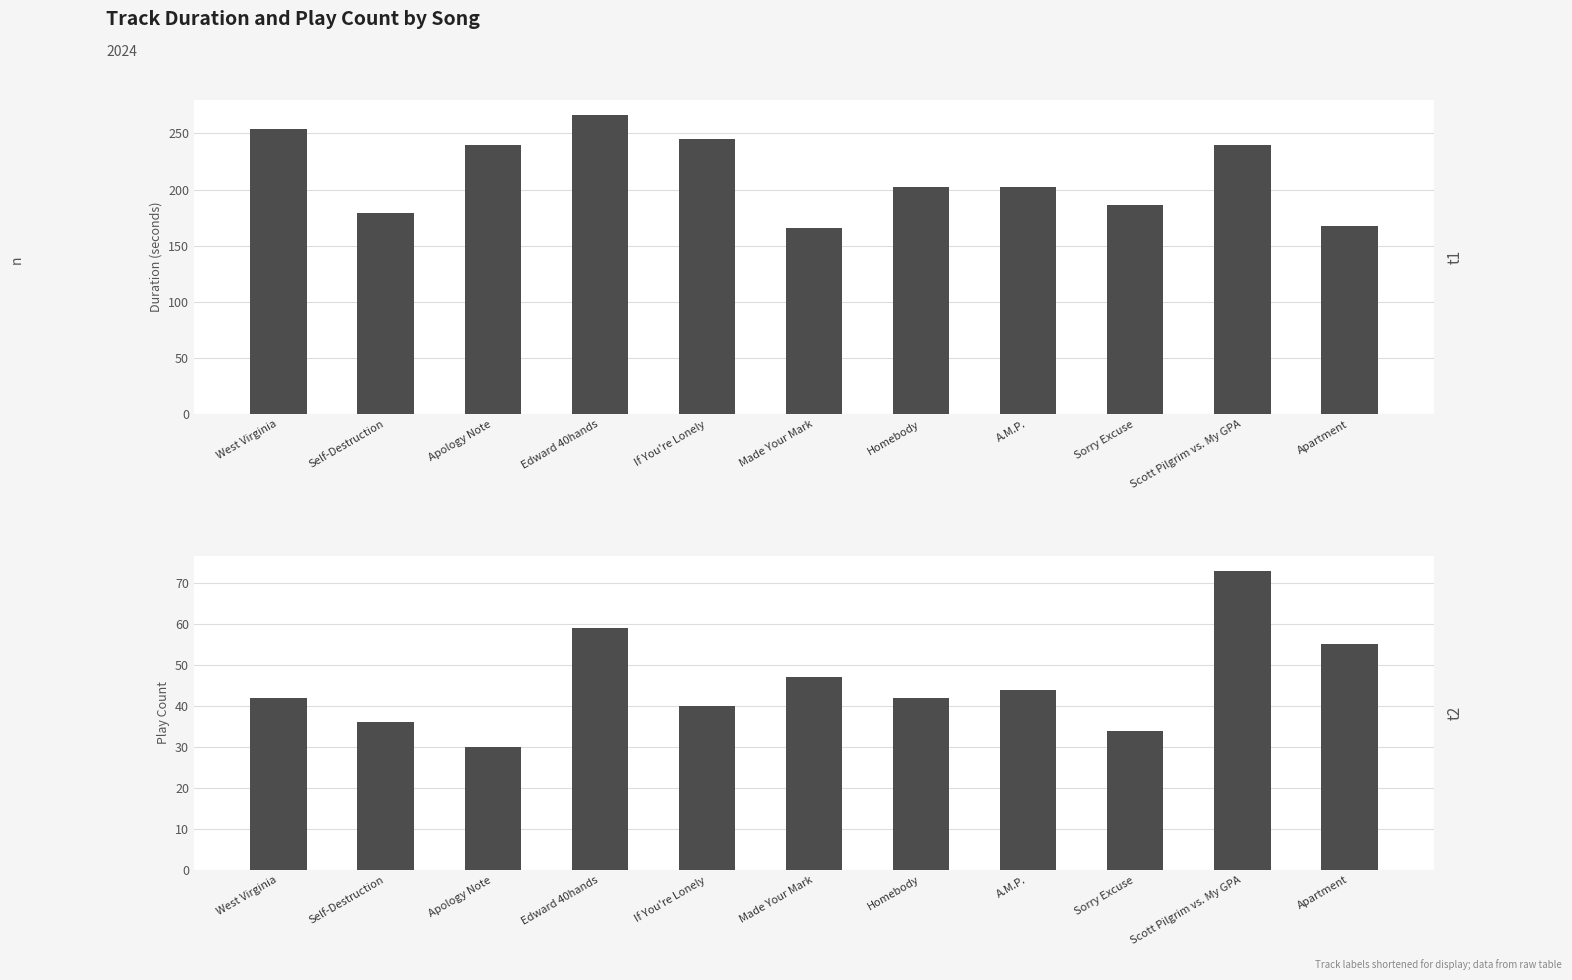

How many data points in Play Count are above 42?

5